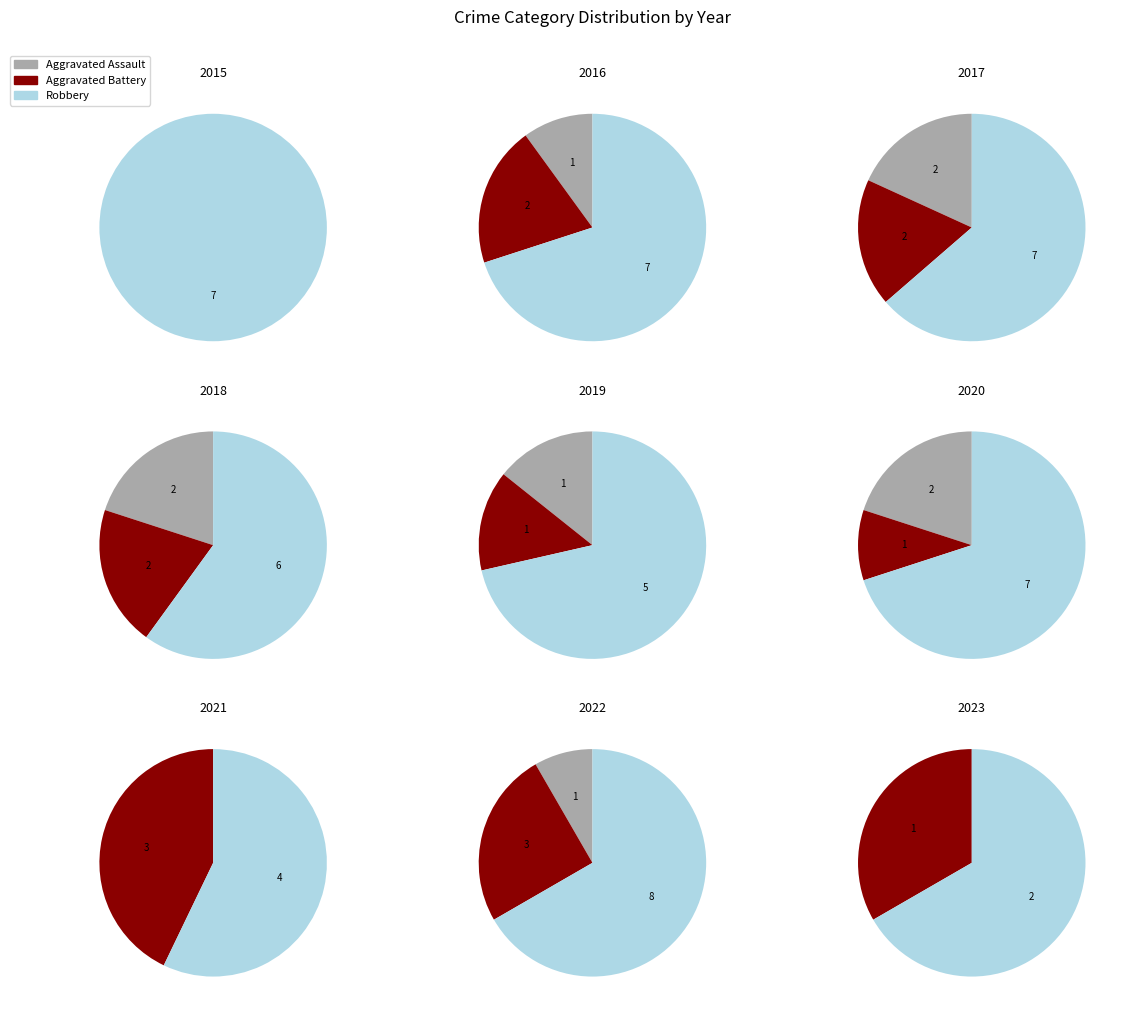

The 0 slice represents 1% of the pie. True or false?

False